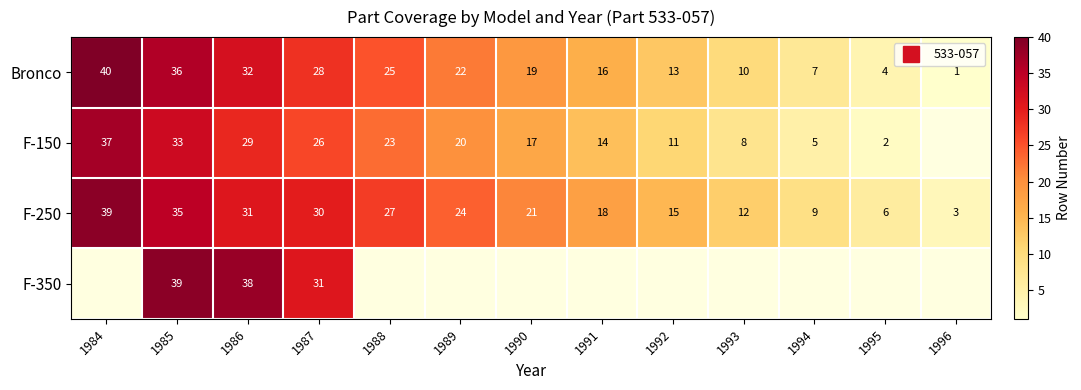

Which series has the largest total across all categories?

F-250